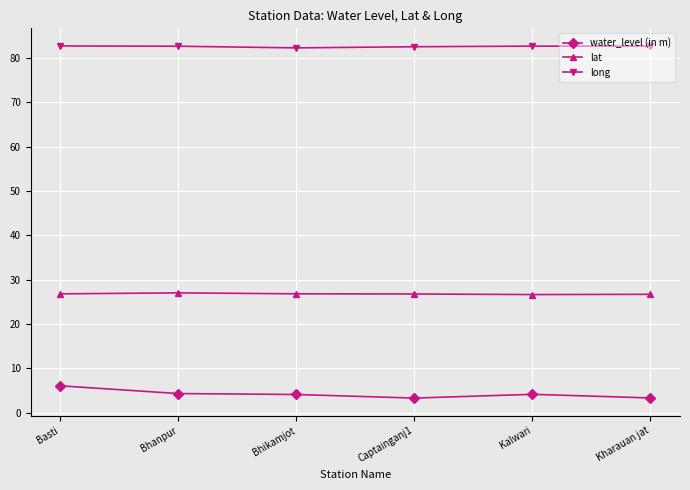

Rank the series by their maximum value, from lowest to highest.

water_level (in m), lat, long